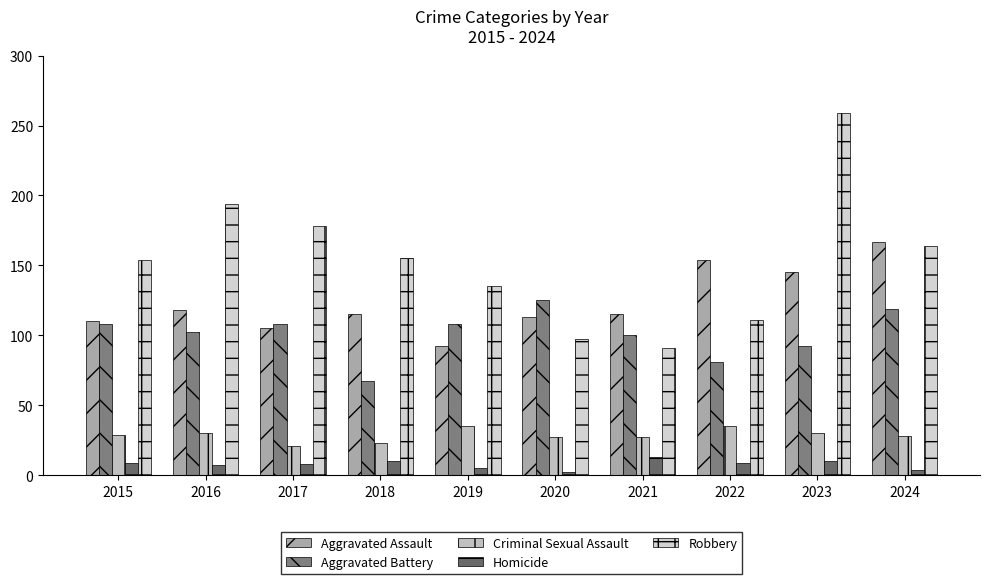

What is the total value across all series at 2023?

536